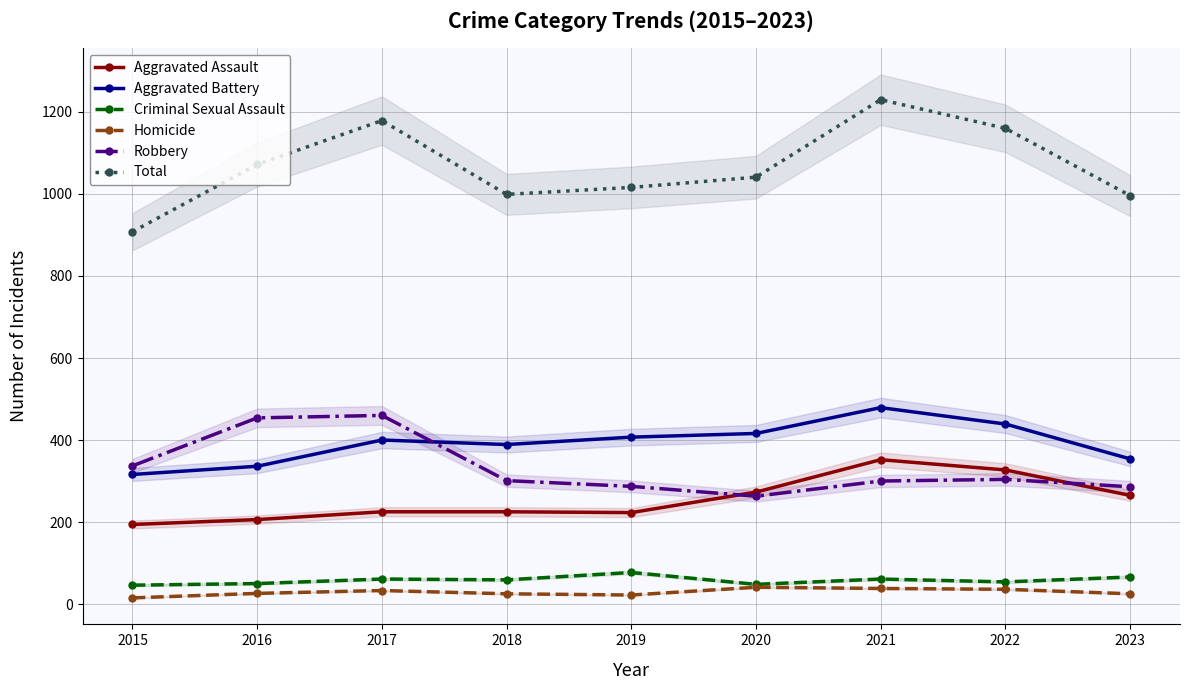

Between 2015 and 2021, which series saw the biggest shift?

Total